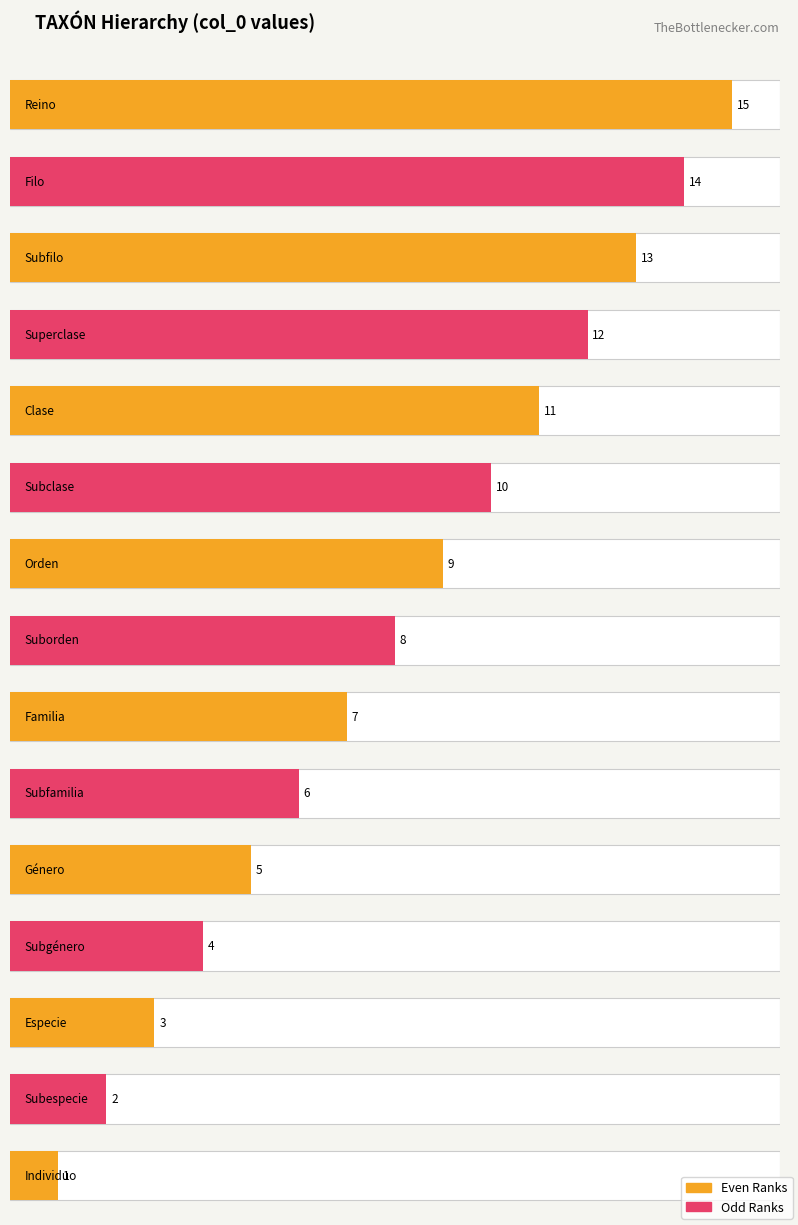

What is the label of the 15th bar from the left?

Individuo